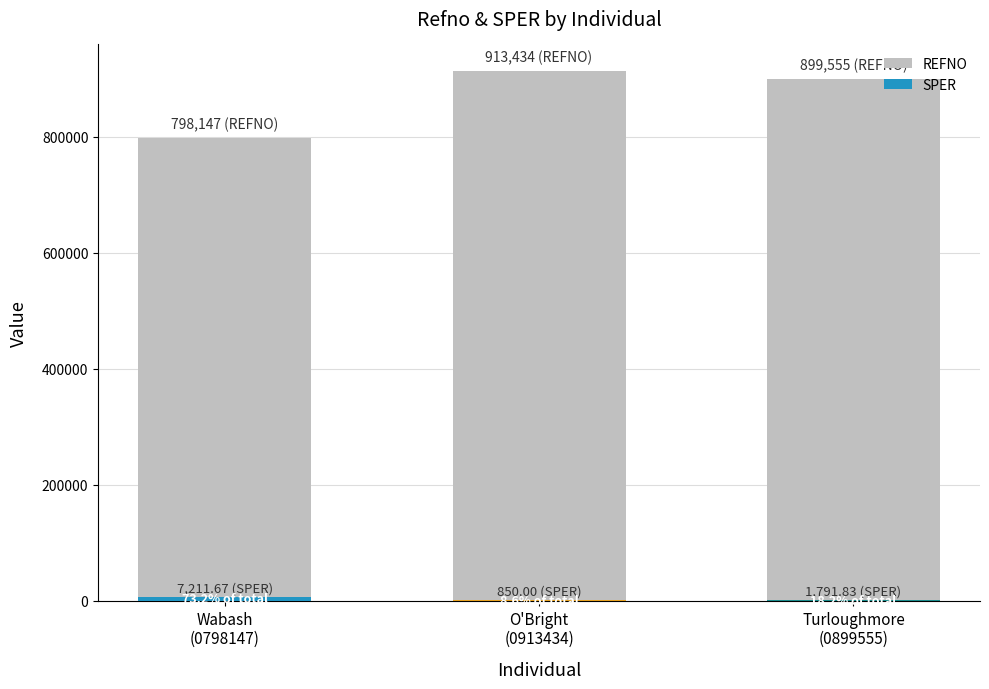

What is the difference between the highest and lowest values at Turloughmore
(0899555)?

897763.2